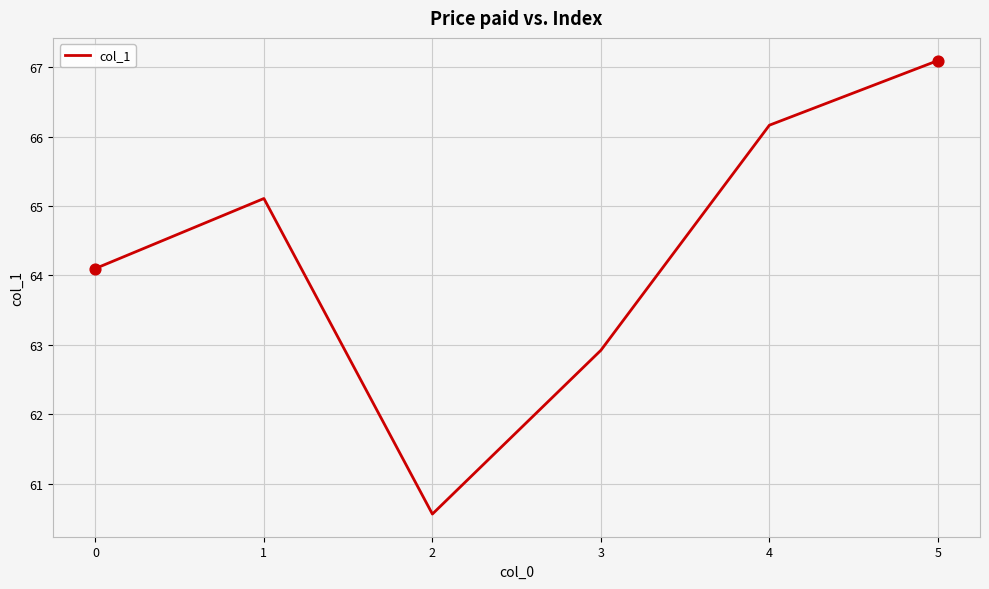

What is the change in value from 1 to 4?

+1.1